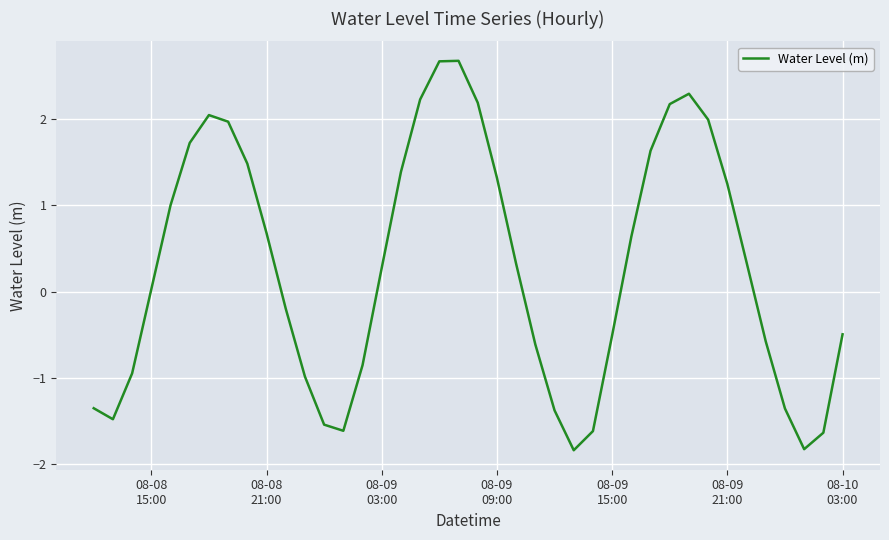

How many negative values are there?

18